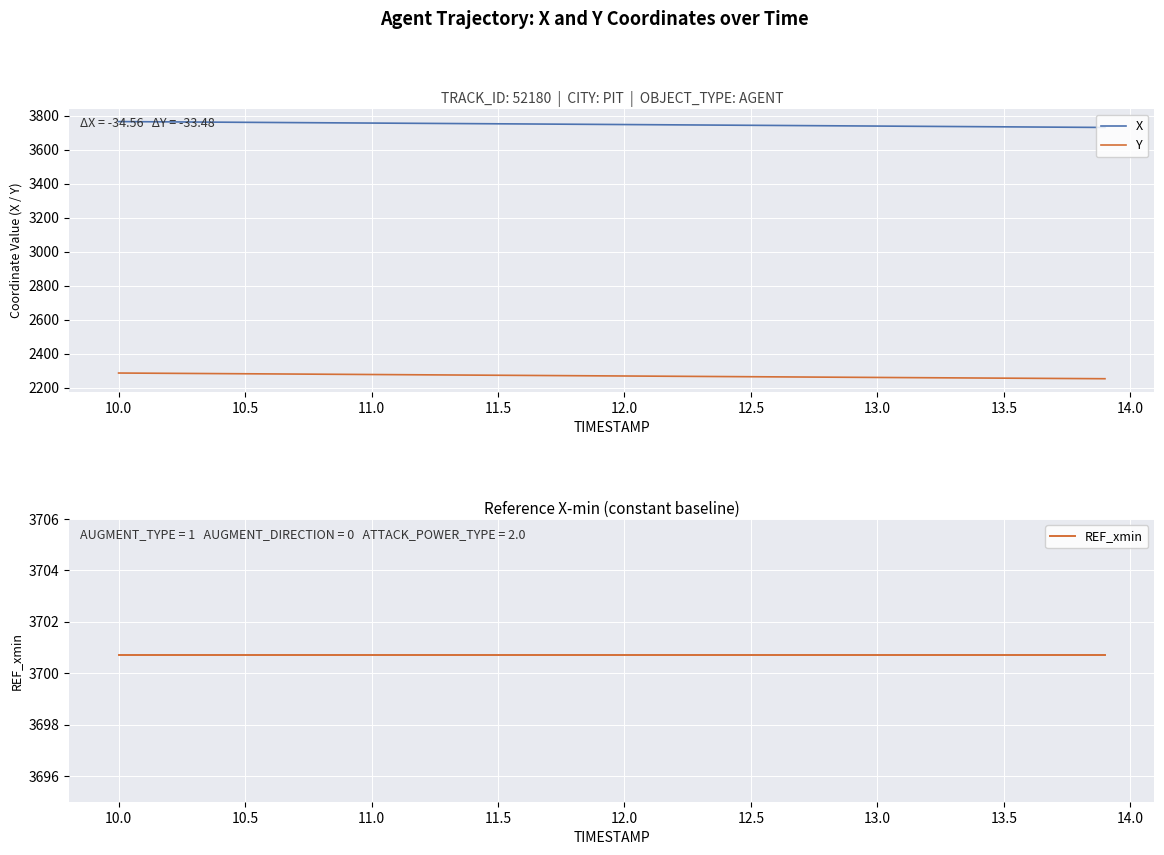

What is the highest value of the Y series?

2286.2